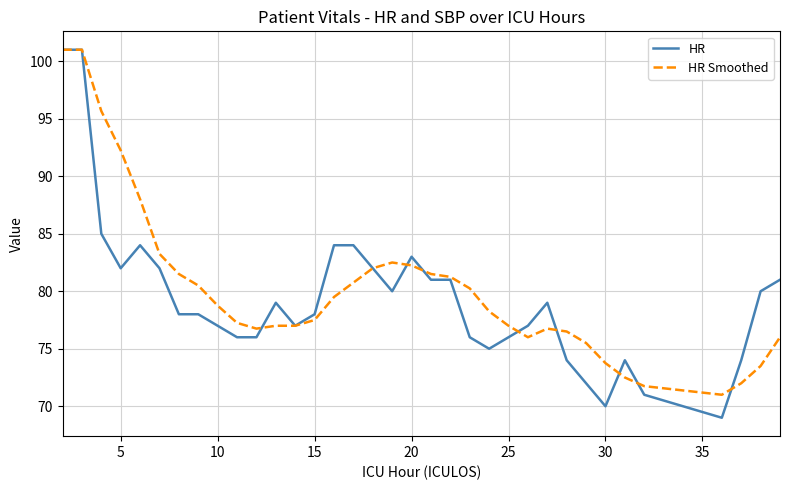

What is the minimum value shown in the chart?

69.0